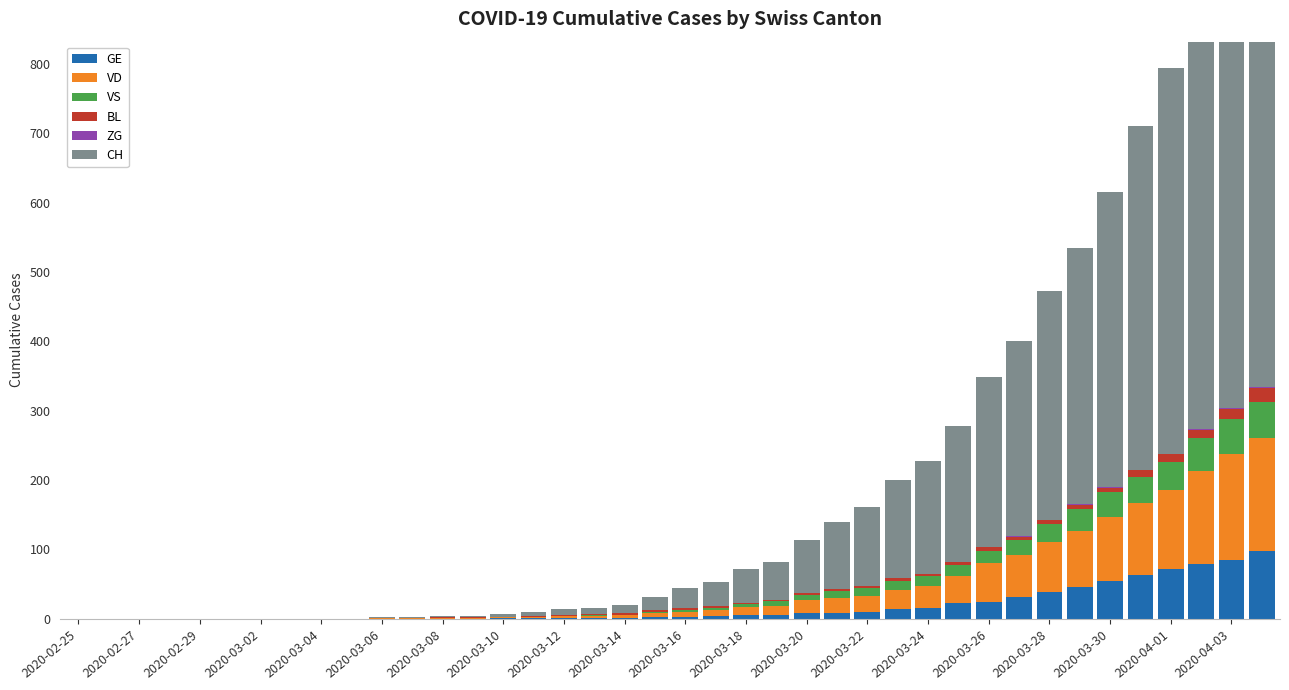

How many data points in BL are less than 2?

15